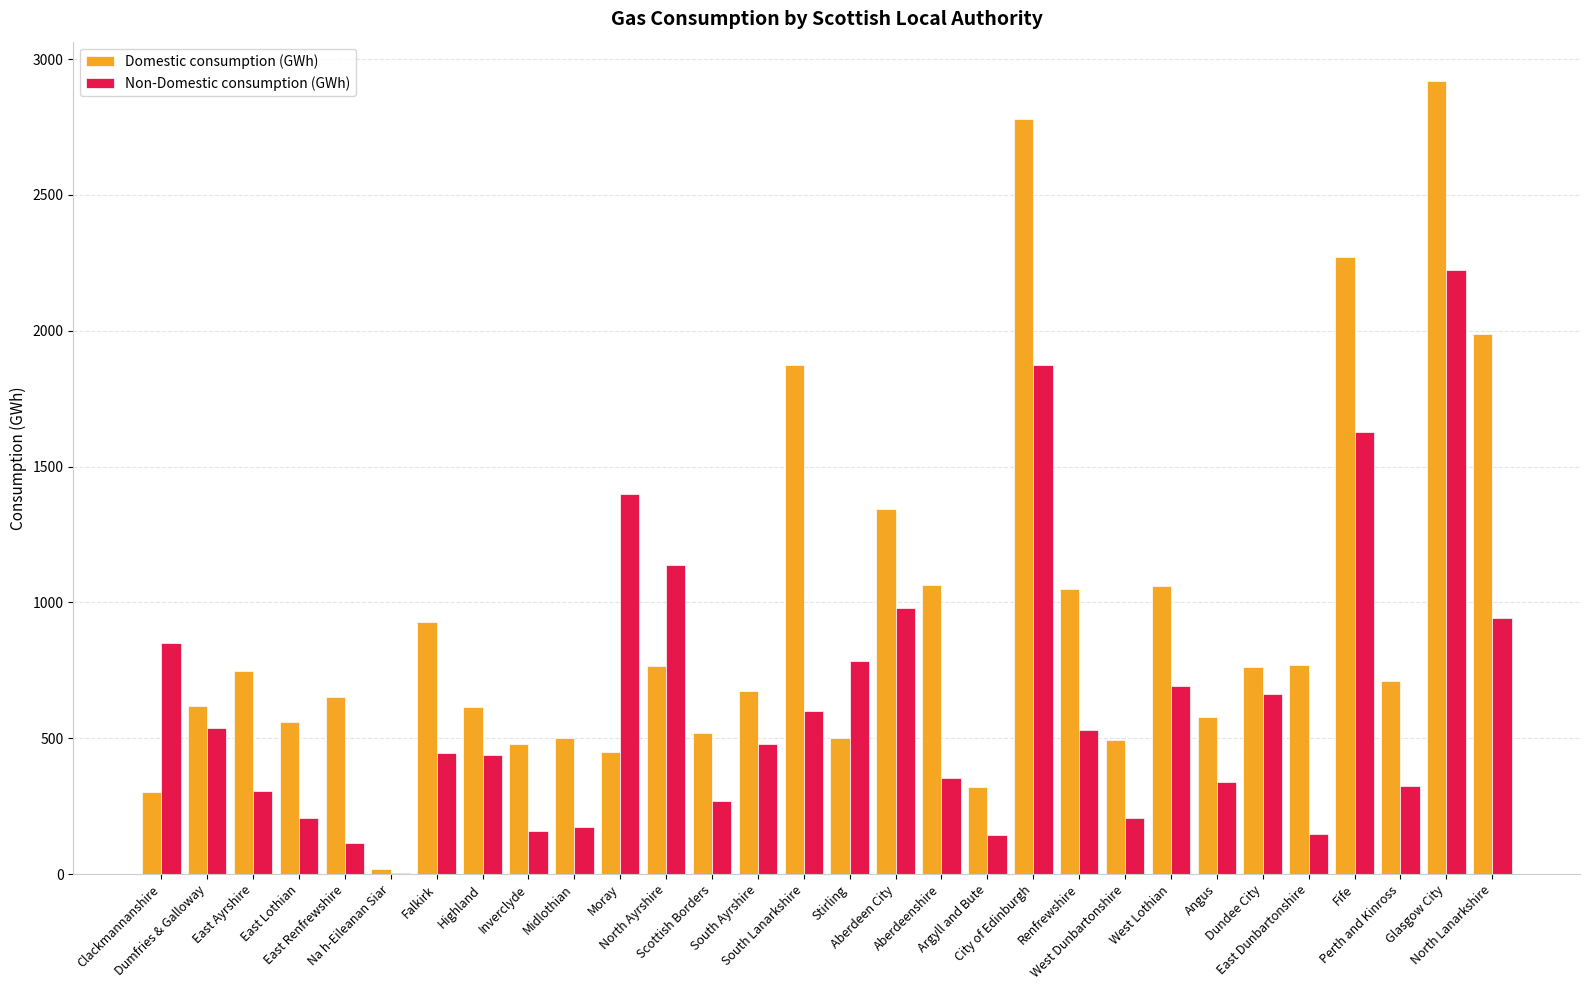

What is the greatest value displayed?

2917.9